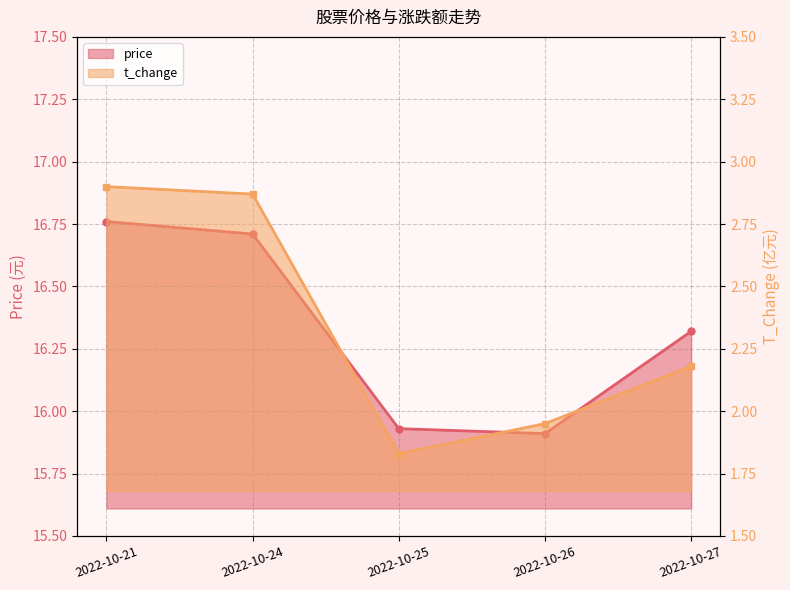

What is the difference between the t_change values at 2022-10-26 and 2022-10-24?

0.9